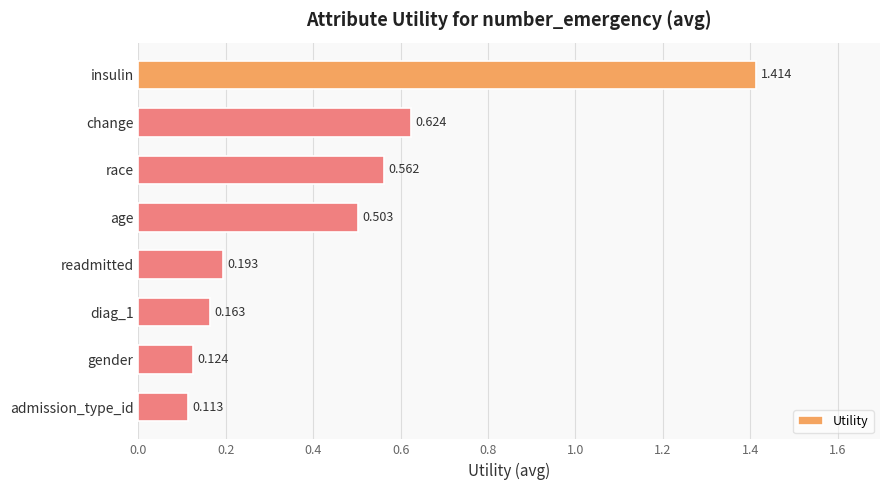

At which label is the value closest to 0?

admission_type_id